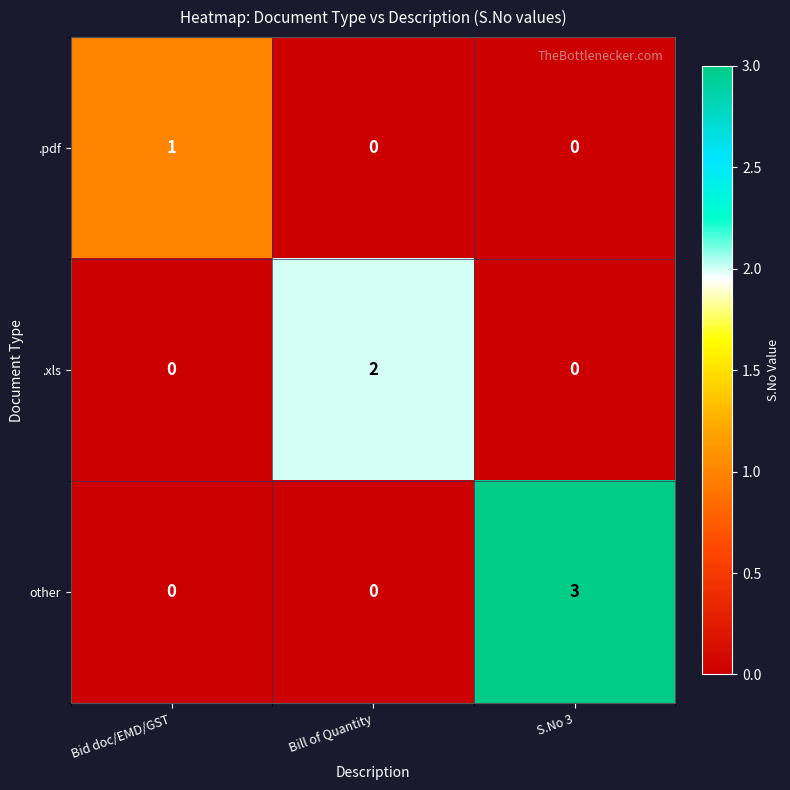

The .pdf series shows 1 at Bid doc/EMD/GST. True or false?

True